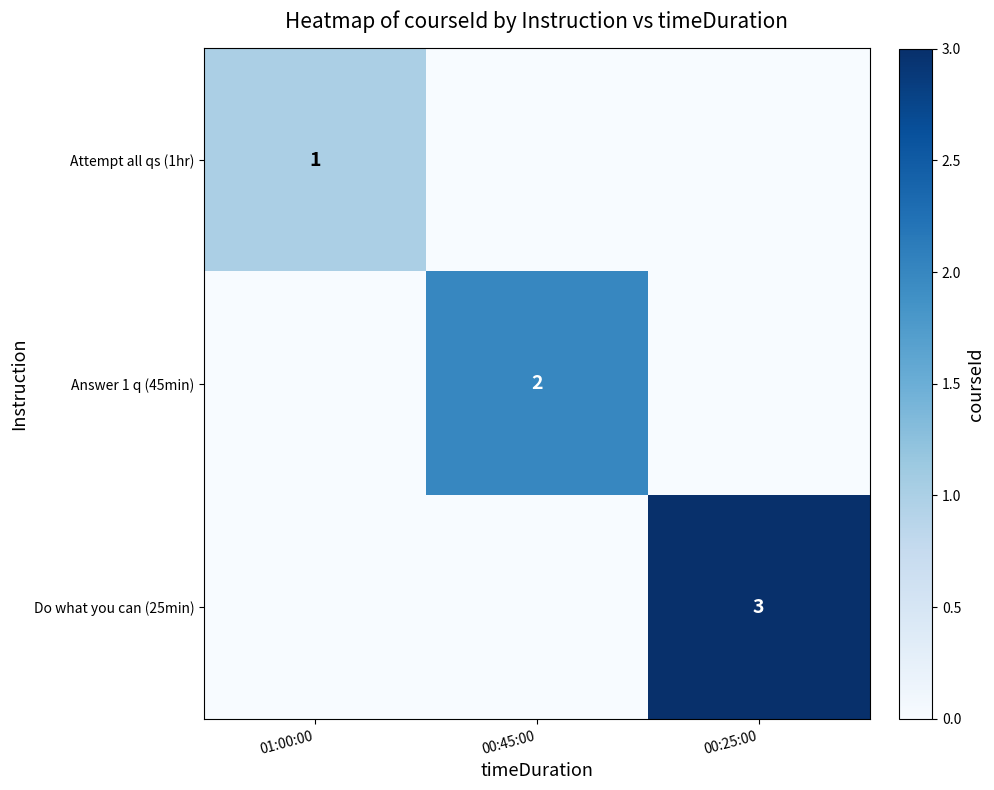

At which category is the sum across all series the highest?

00:25:00